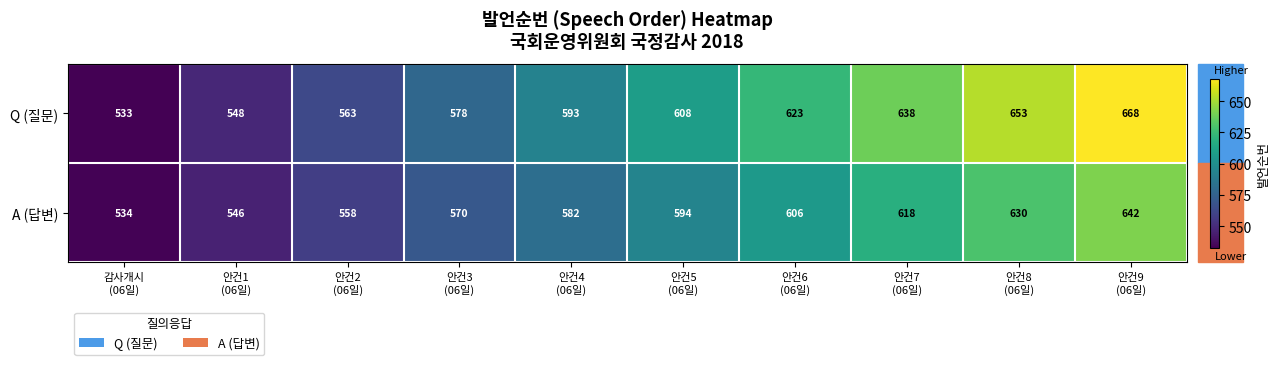

Rank the series at 안건3
(06일) from highest to lowest value.

Q (질문), A (답변)